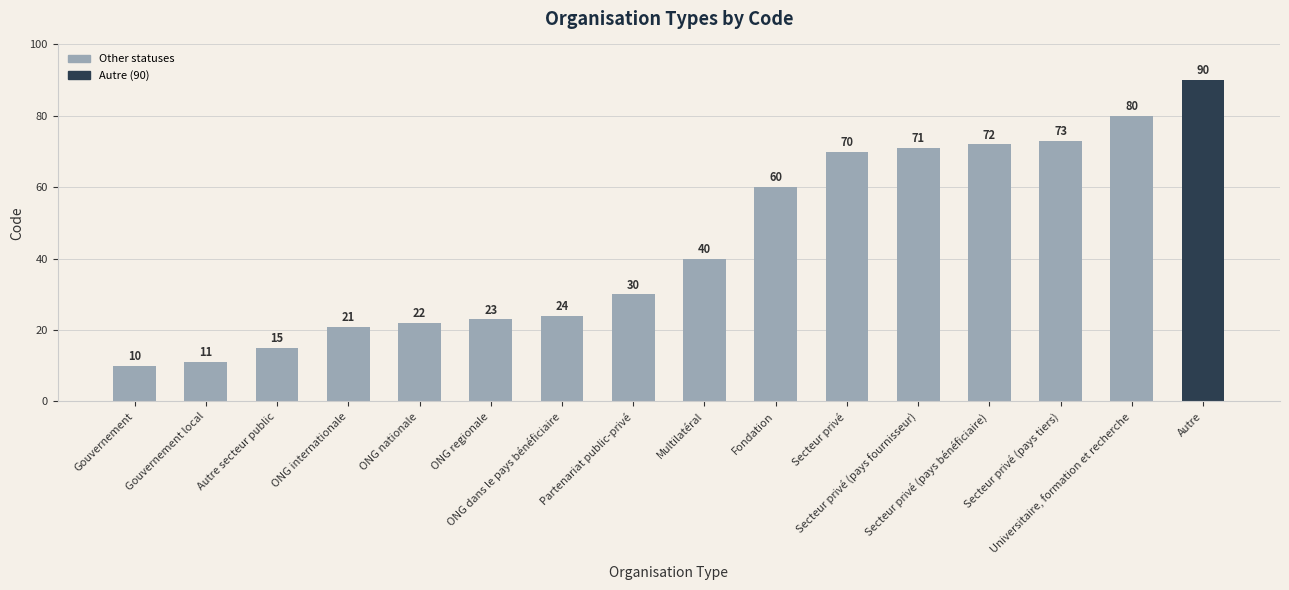

What is the change in value from ONG internationale to ONG regionale?

+2